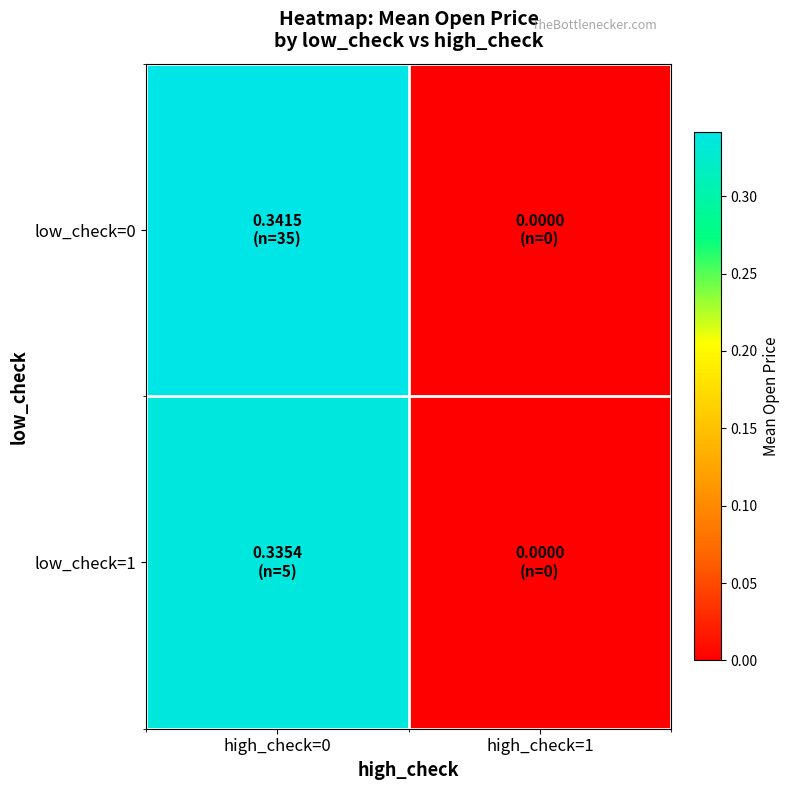

Between high_check=0 and high_check=1, which is larger?

high_check=0